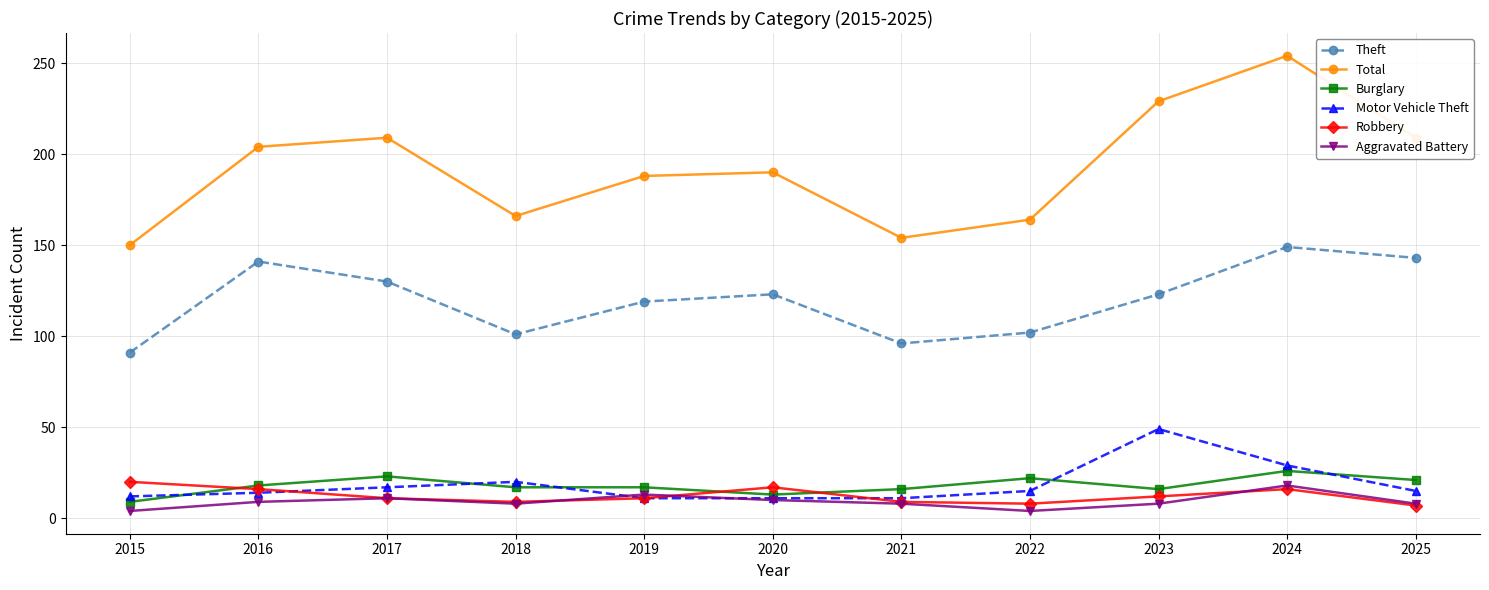

What is the difference between the highest and lowest values at 2017?

198